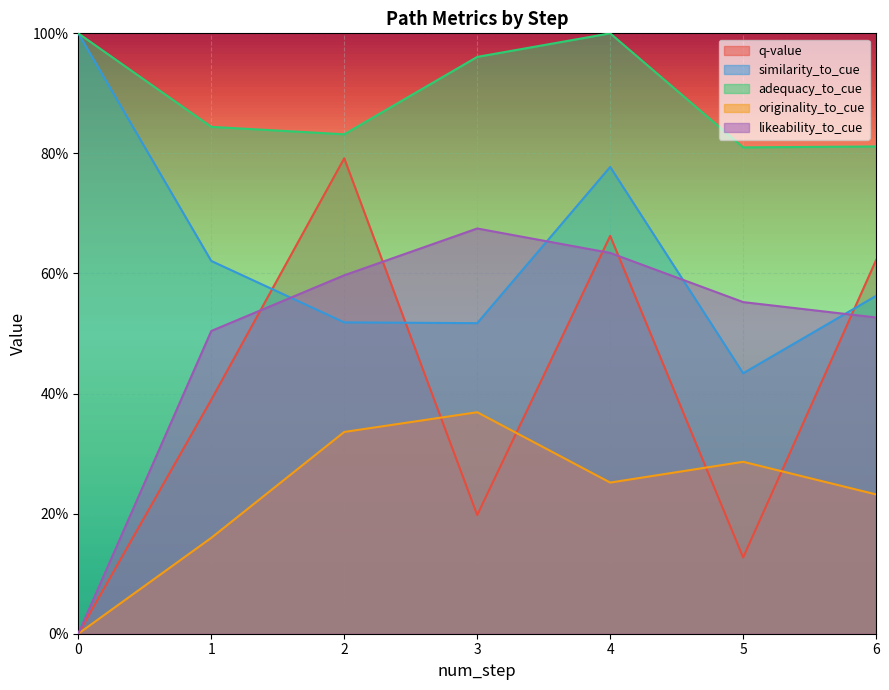

True or false: originality_to_cue and likeability_to_cue cross at least once.

False